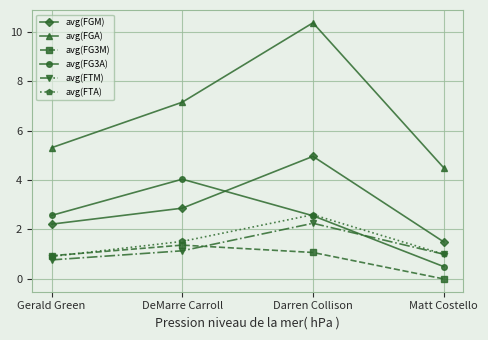

List the labels in order of avg(FGM) value, smallest first.

Matt Costello, Gerald Green, DeMarre Carroll, Darren Collison